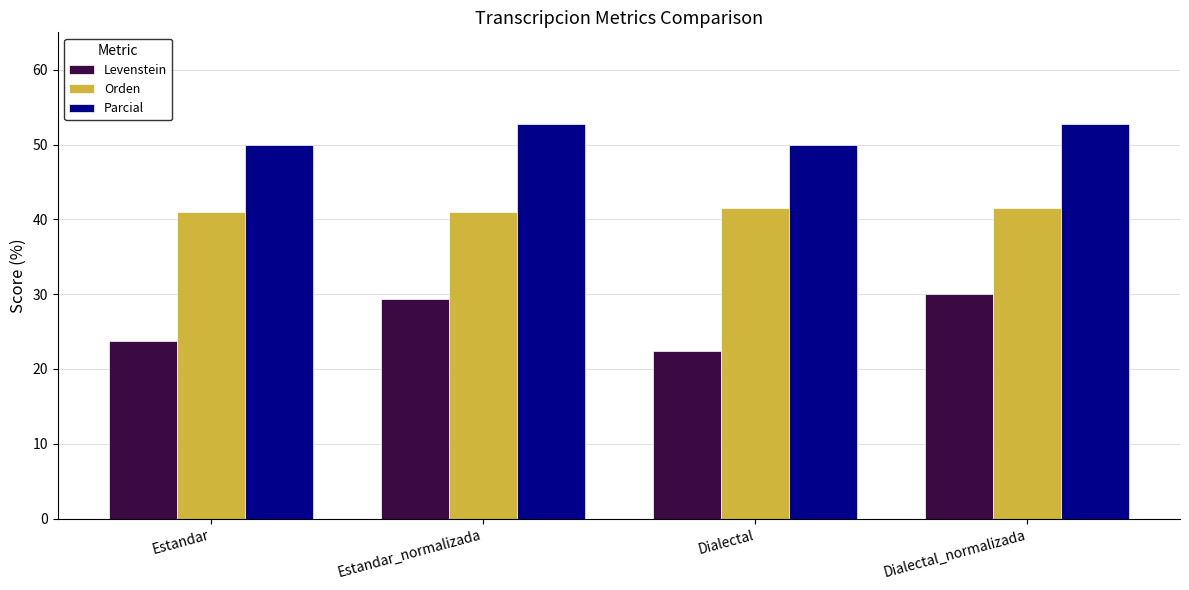

Reading left to right, list all the values displayed in this chart.

Levenstein: 23.7	29.4	22.4	30.0
Orden: 41.0	41.0	41.5	41.5
Parcial: 50.0	52.8	50.0	52.8